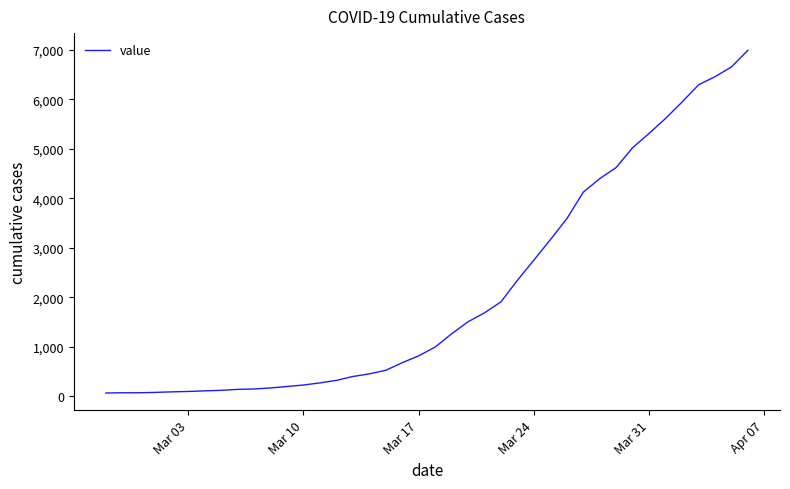

What is the greatest value displayed?

6994